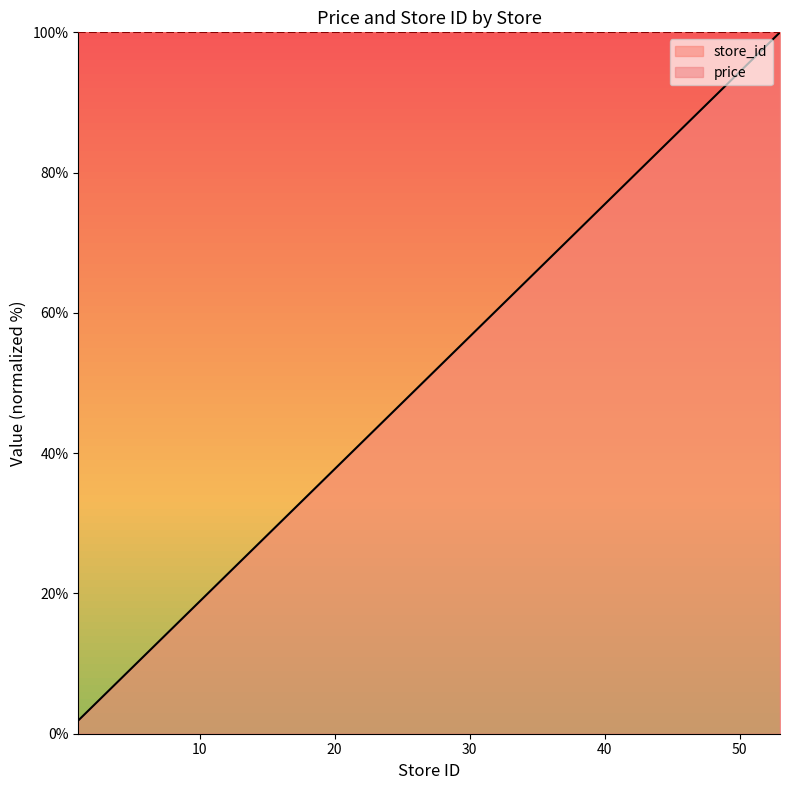

What is the average value?

48.9